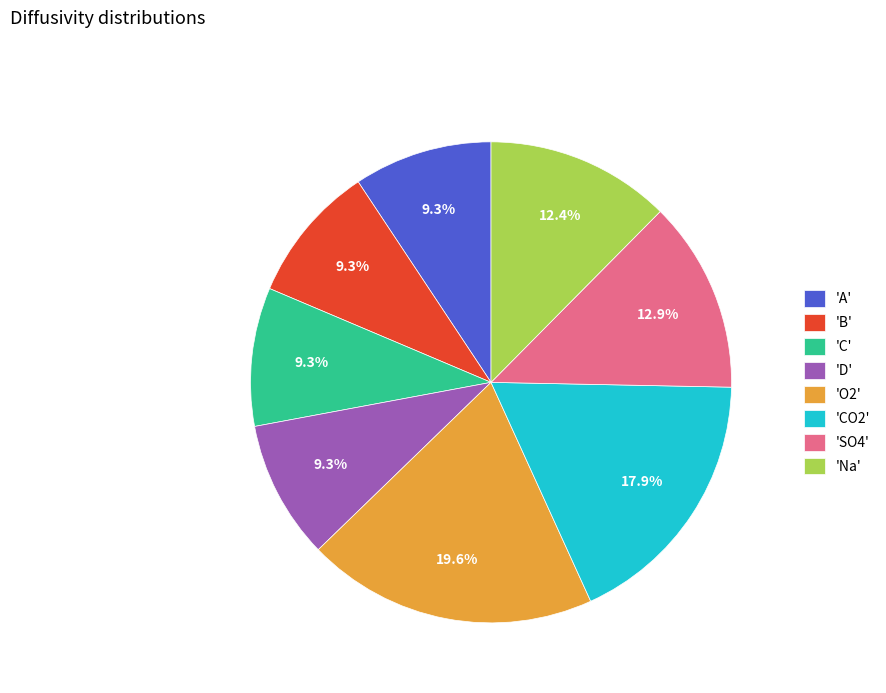

Is the sum of 'CO2' and 'SO4' greater than half?

No